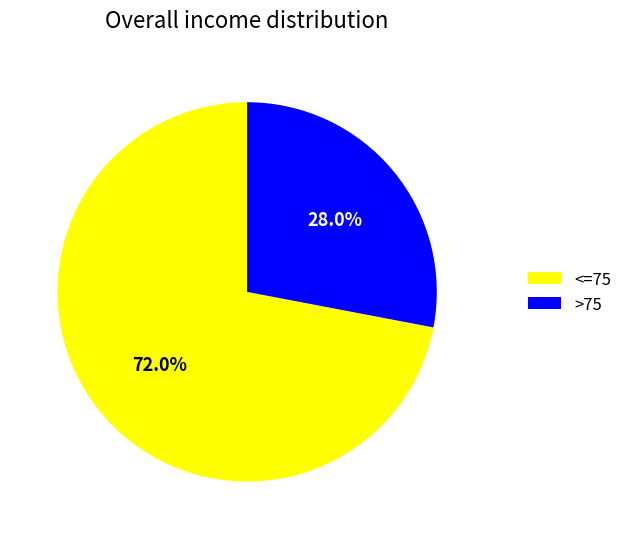

Approximately how many times larger is the value at <=75 compared to >75?

2.6